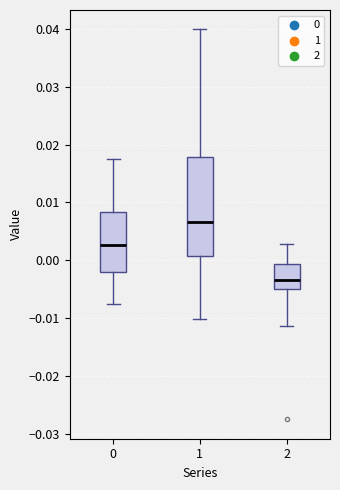

Which box's median line is the highest?

1